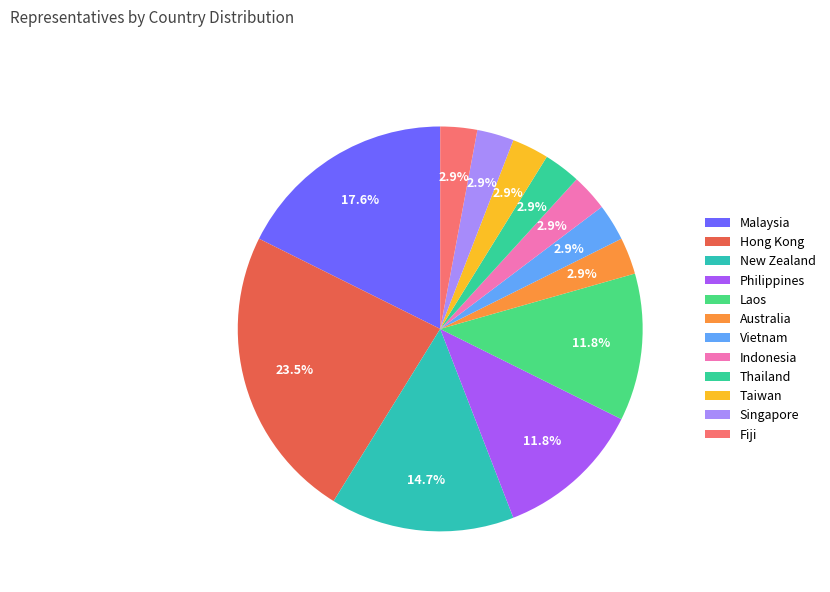

Between Fiji and Taiwan, which is larger?

Fiji